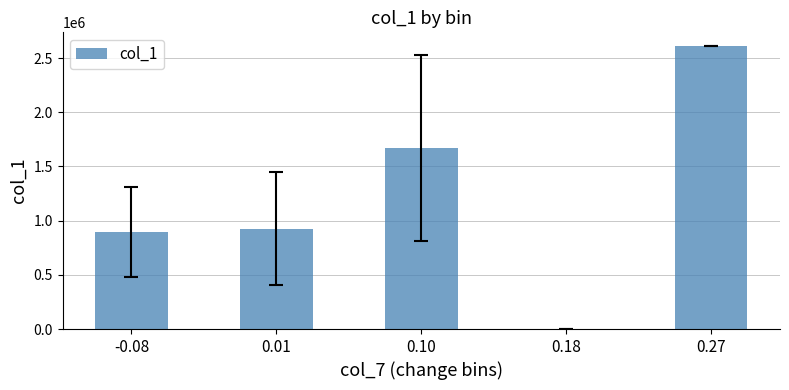

Is it true that the value at 0.18 is 1189039?

False